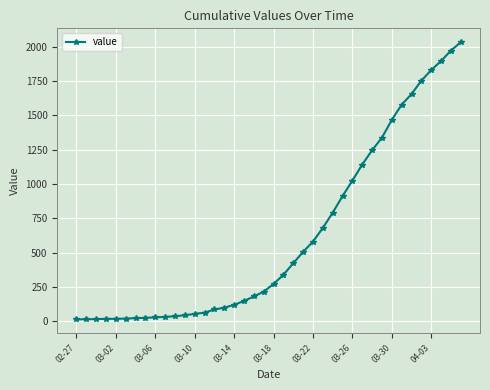

What is the maximum value shown in the chart?

2032